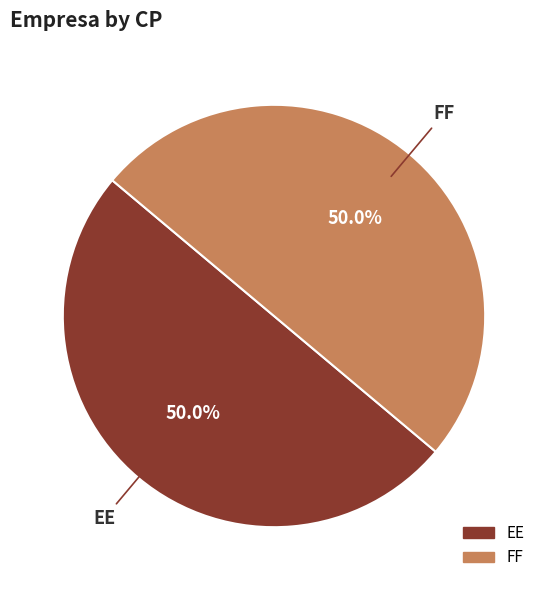

What is the ratio of the value at FF to the value at EE?

1.0